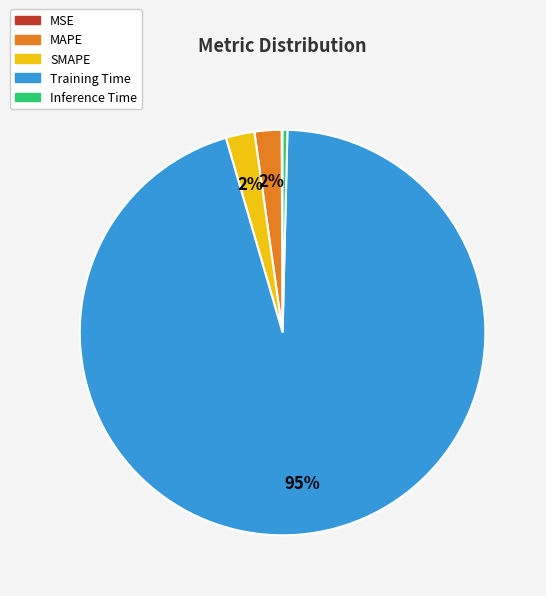

Is the sum of Inference Time and SMAPE greater than half?

No